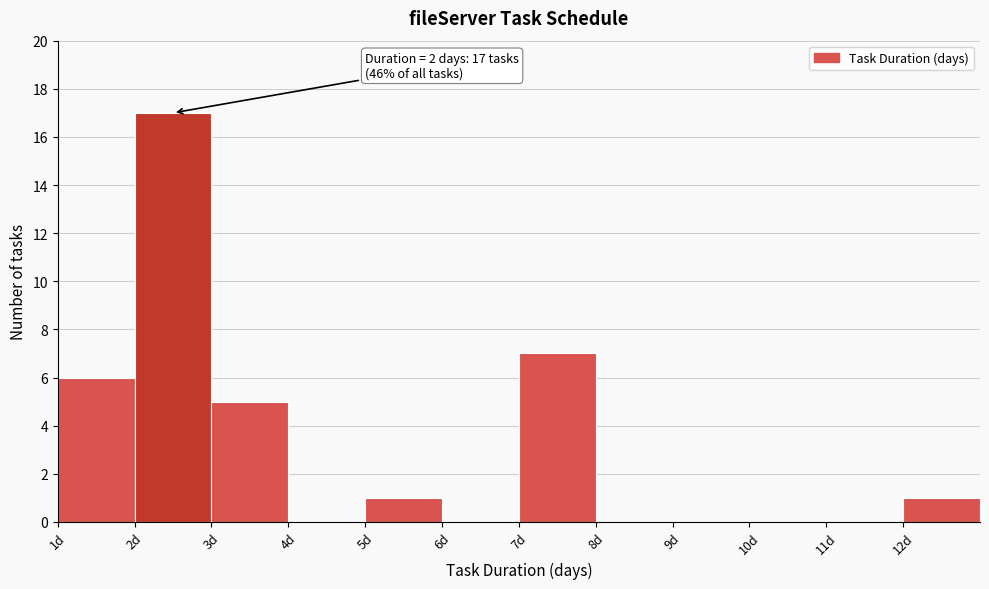

Which range on the x-axis has the tallest bar?

2 to 3